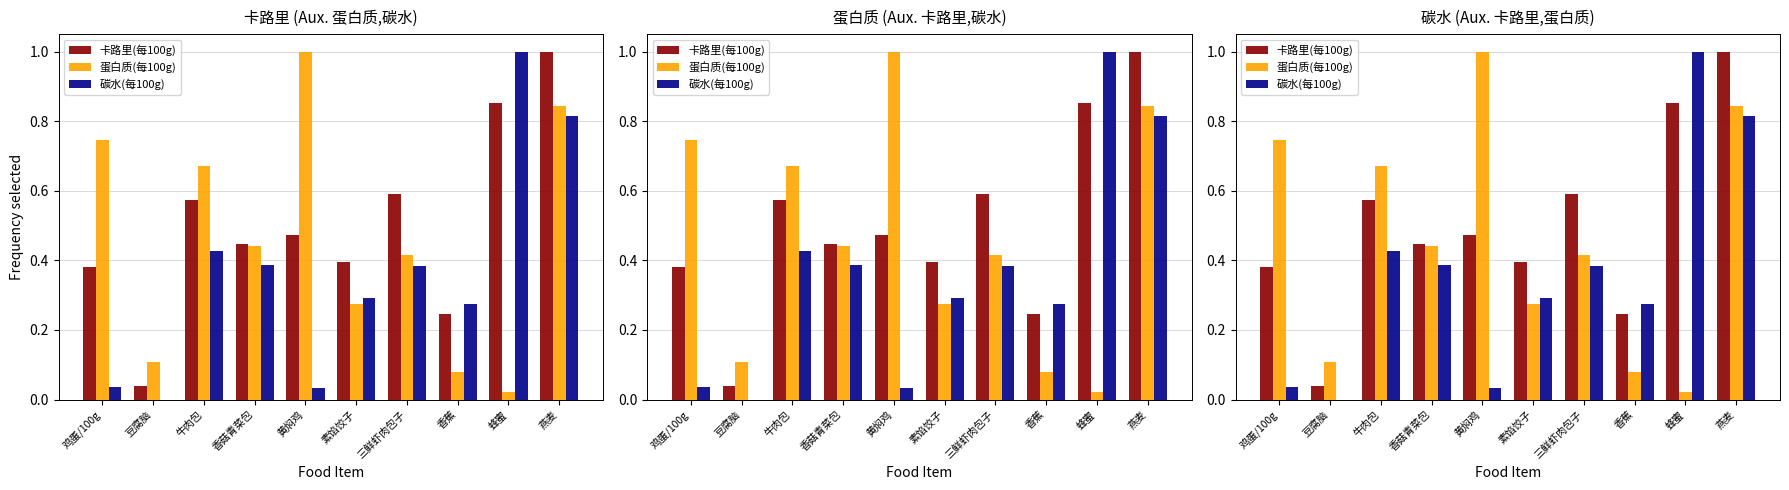

What position from the right is 牛肉包?

8